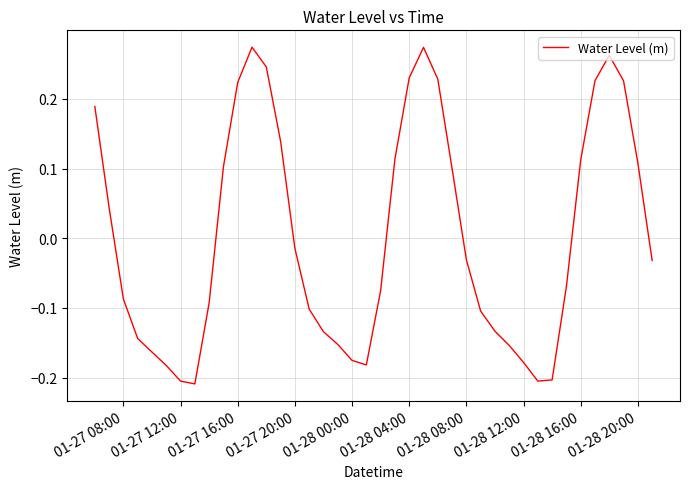

What is the difference between the maximum and minimum values?

0.5